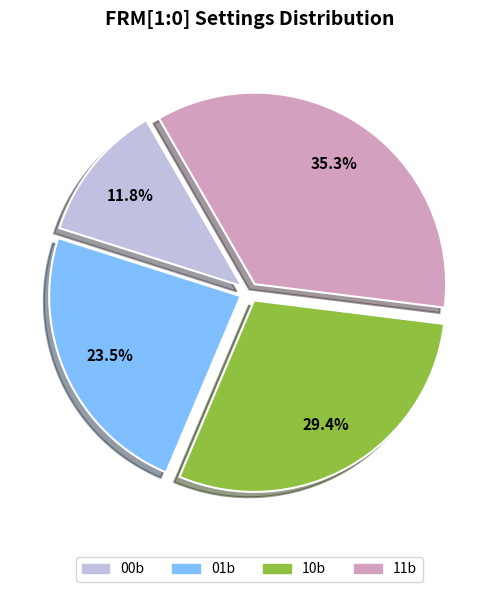

What is the largest slice in the pie chart?

11b